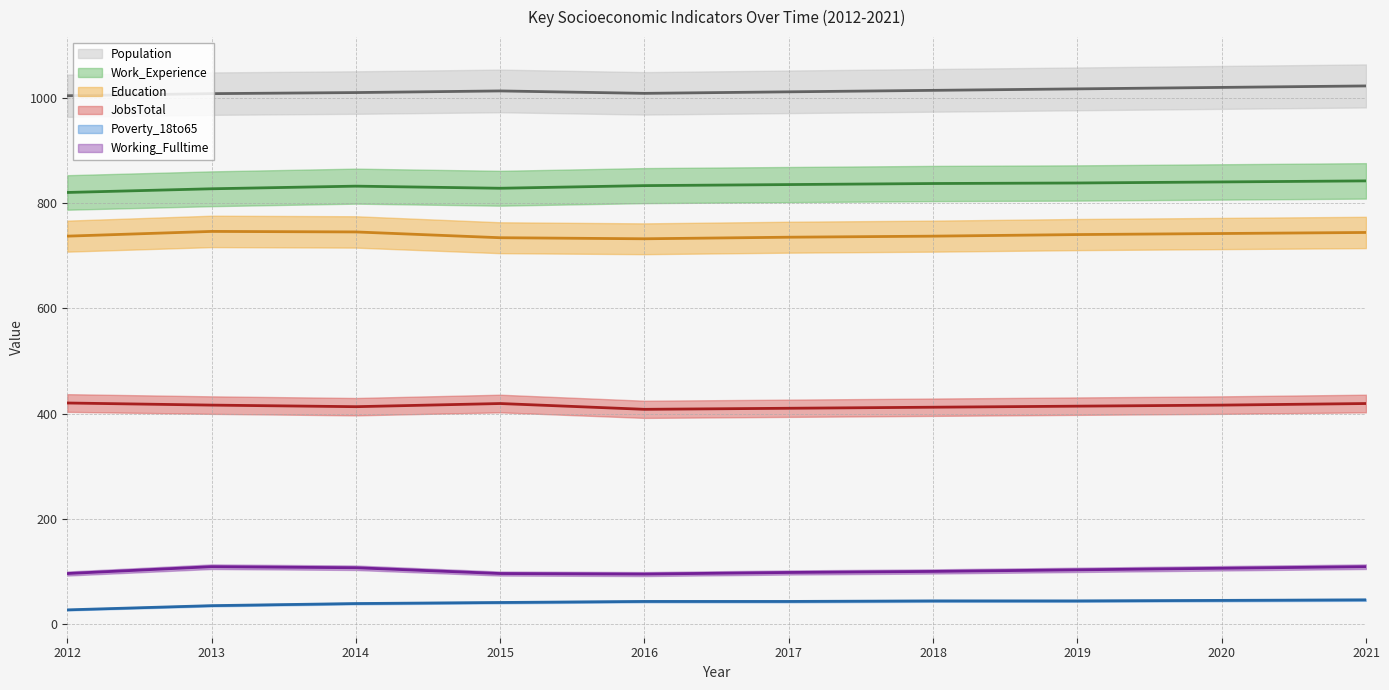

The Work_Experience series shows 426.5 at 2020. True or false?

False